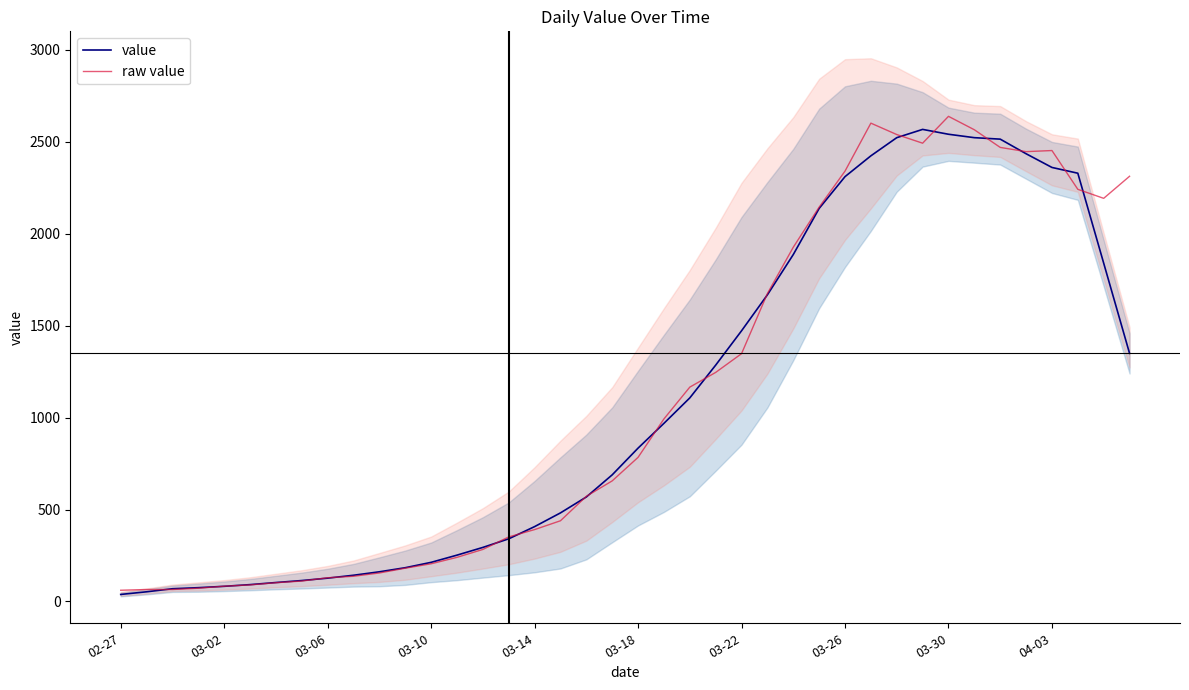

At which label does raw value reach its peak?

03-30